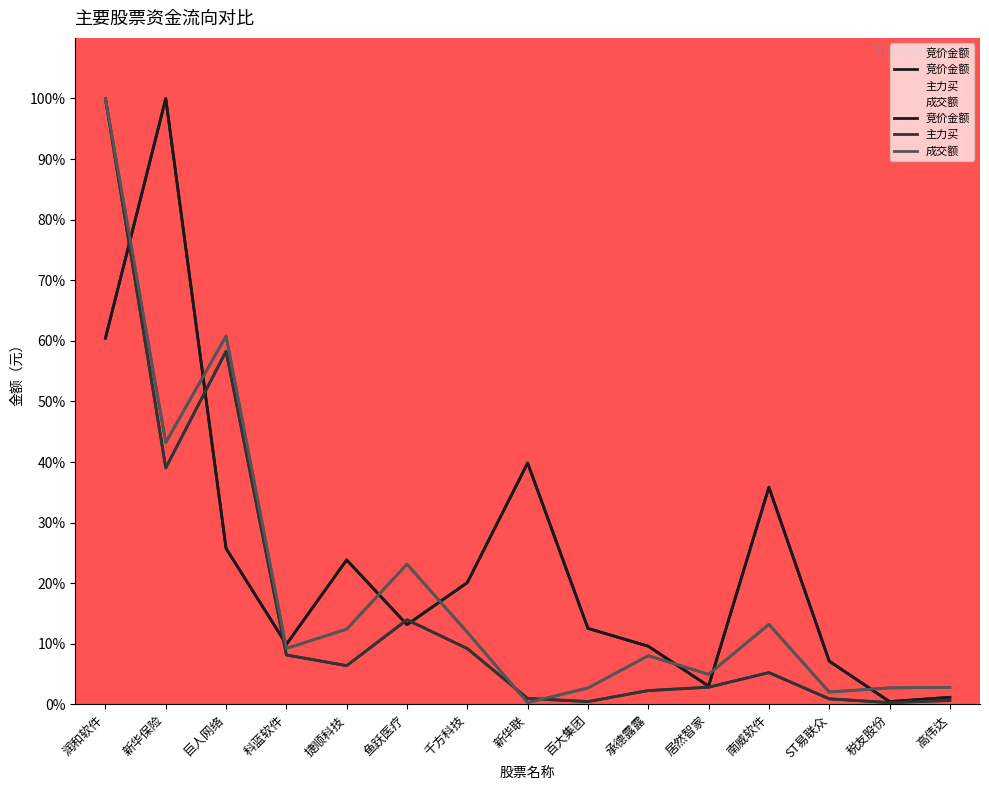

What are all the series names shown in the legend?

竞价金额, 主力买, 成交额